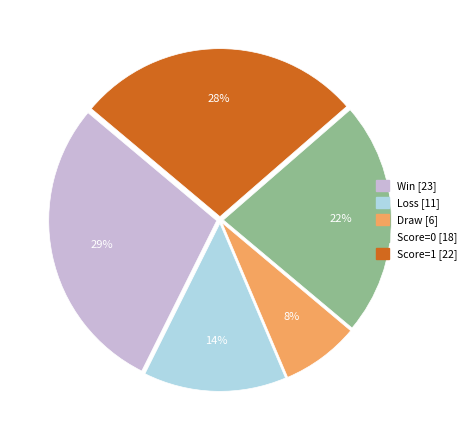

Count the number of slices in the pie.

5